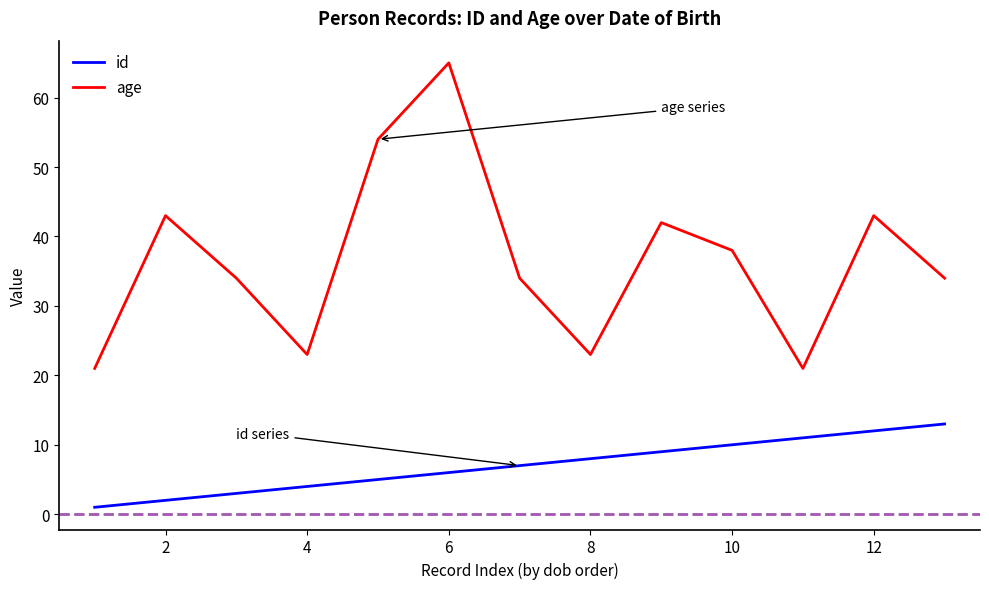

Which series has the largest total across all categories?

age